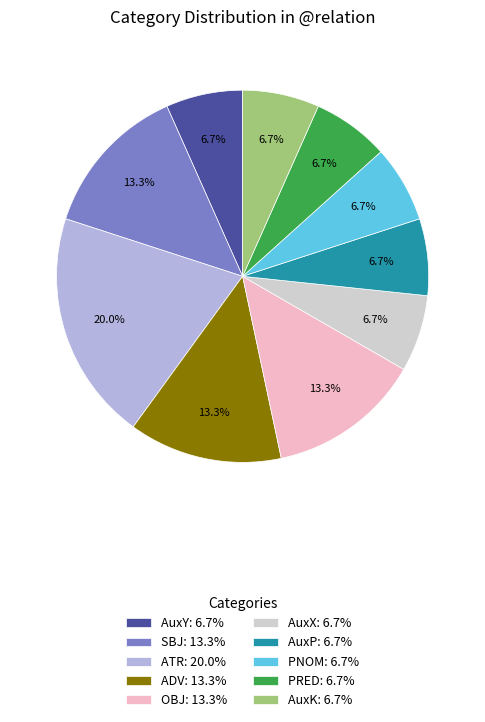

Between AuxK and ADV, which is larger?

ADV